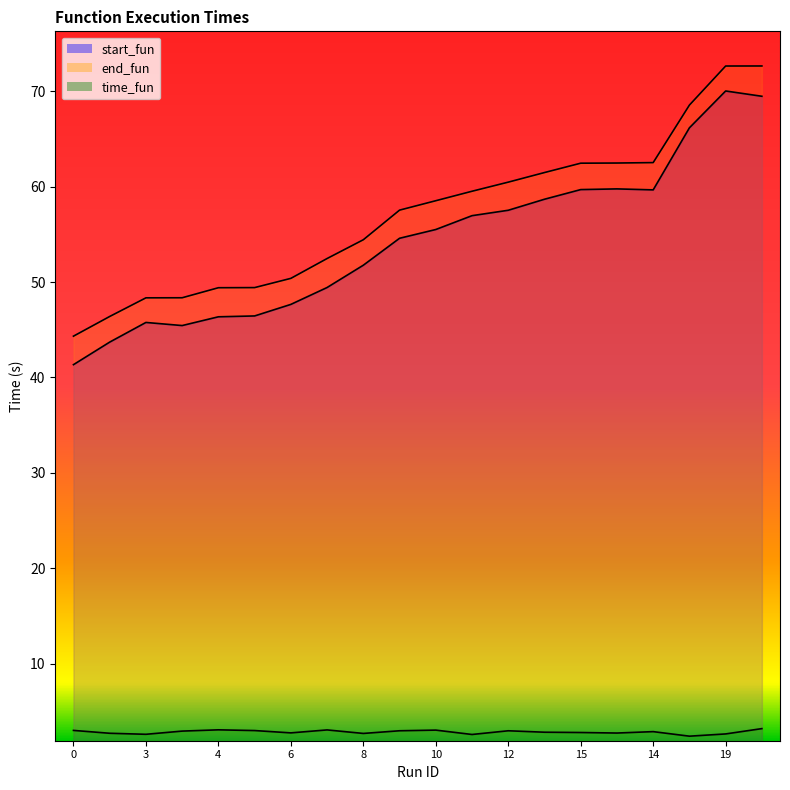

What value does the end_fun series have at 18?

72.7